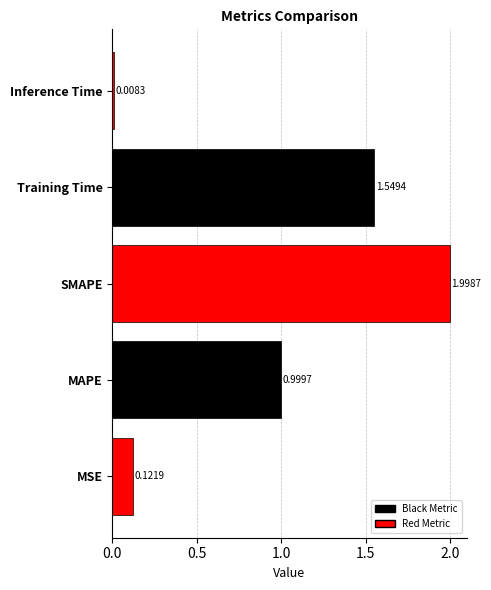

What is the difference between the second highest and minimum values?

1.5